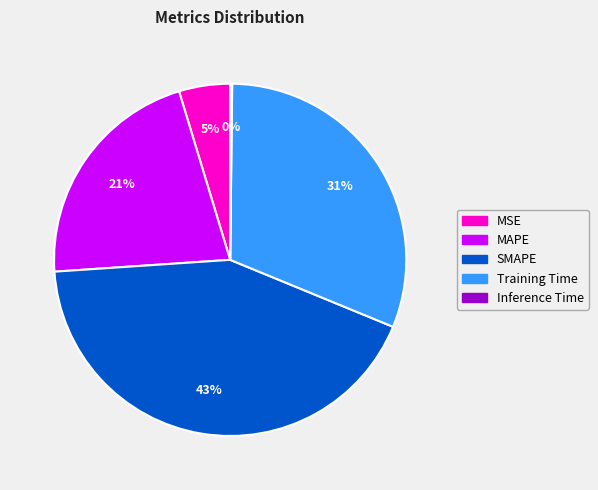

Combined, do MAPE and Training Time account for over 50%?

Yes